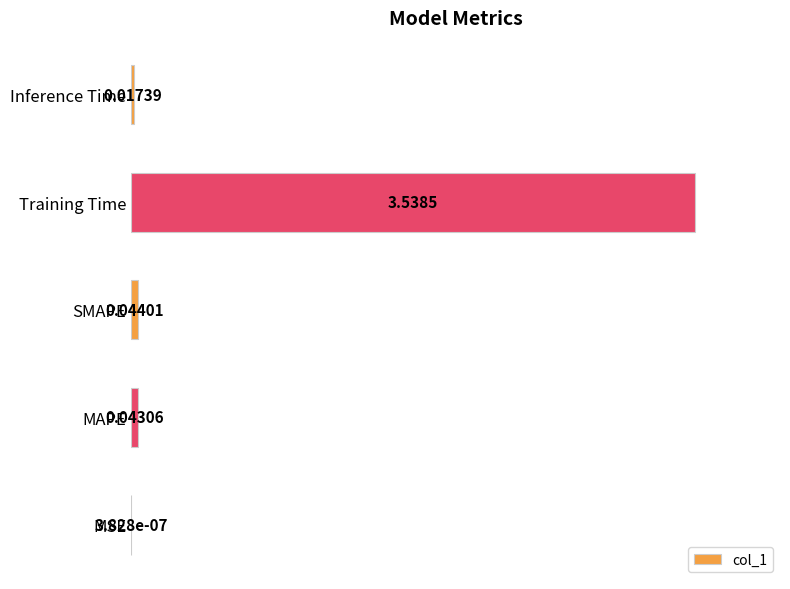

At which label is the value closest to 0?

MSE